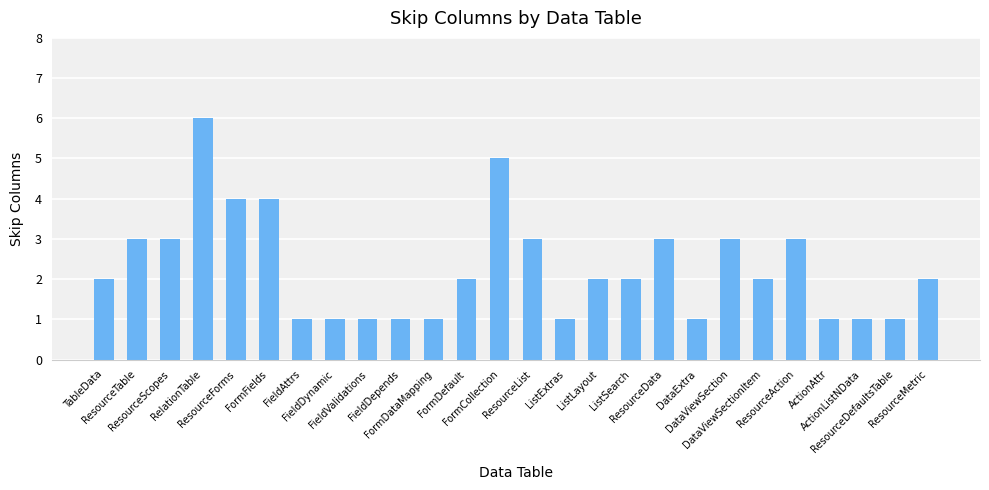

Reading left to right, transcribe all the data shown in this chart.

TableData=2	ResourceTable=3	ResourceScopes=3	RelationTable=6	ResourceForms=4	FormFields=4	FieldAttrs=1	FieldDynamic=1	FieldValidations=1	FieldDepends=1	FormDataMapping=1	FormDefault=2	FormCollection=5	ResourceList=3	ListExtras=1	ListLayout=2	ListSearch=2	ResourceData=3	DataExtra=1	DataViewSection=3	DataViewSectionItem=2	ResourceAction=3	ActionAttr=1	ActionListNData=1	ResourceDefaultsTable=1	ResourceMetric=2